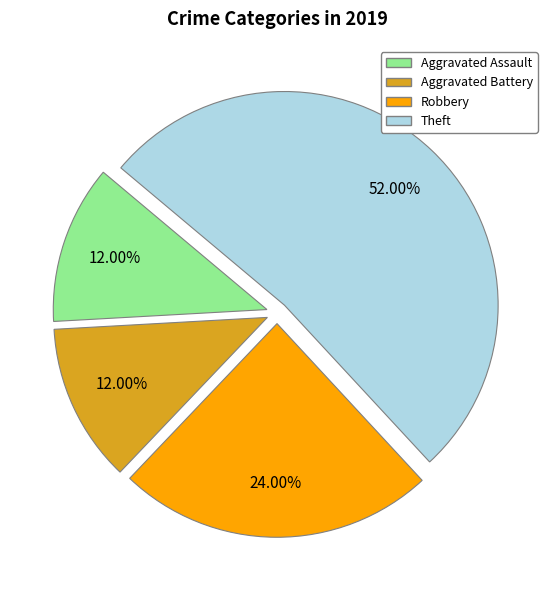

How much of the chart is everything except Aggravated Assault?

88.0%